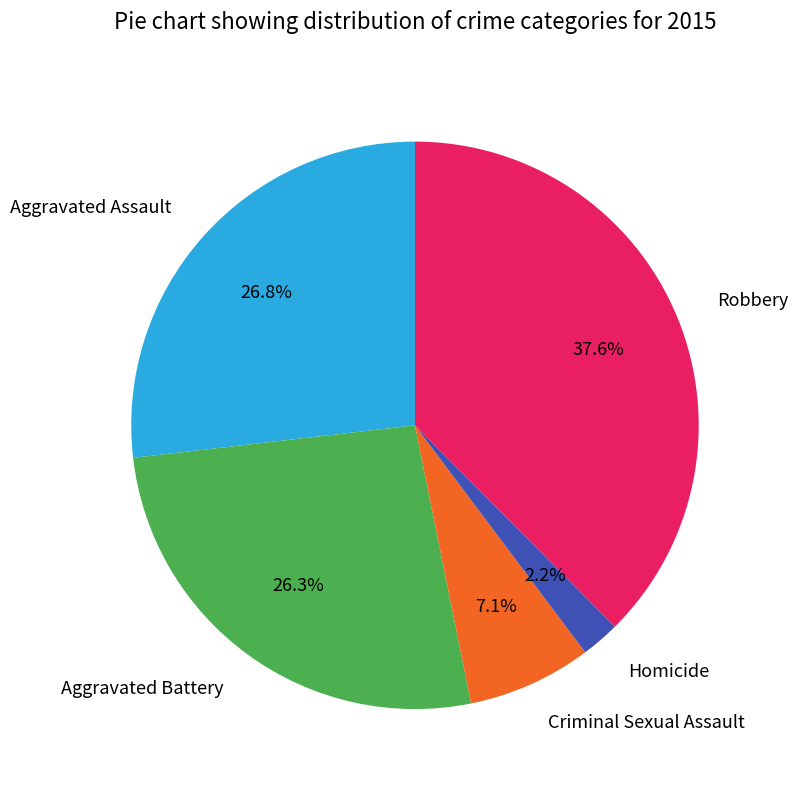

What is the ratio of the value at Aggravated Assault to the value at Criminal Sexual Assault?

3.8